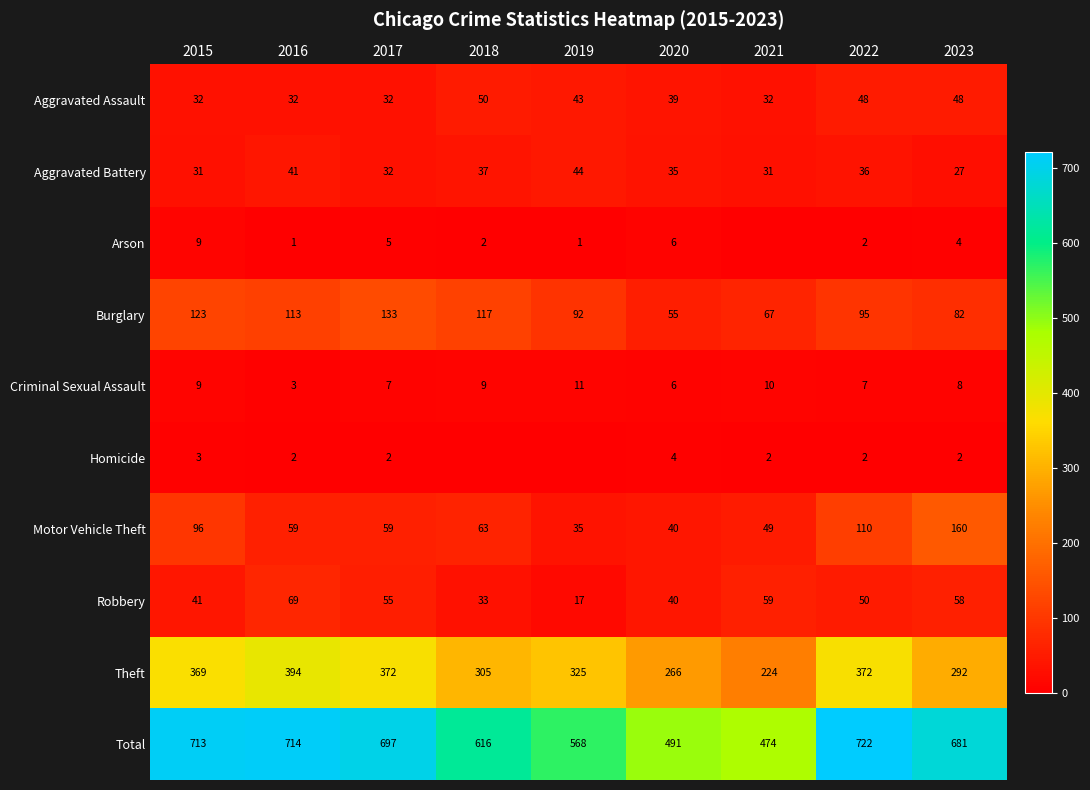

How many data points does each series have?

9